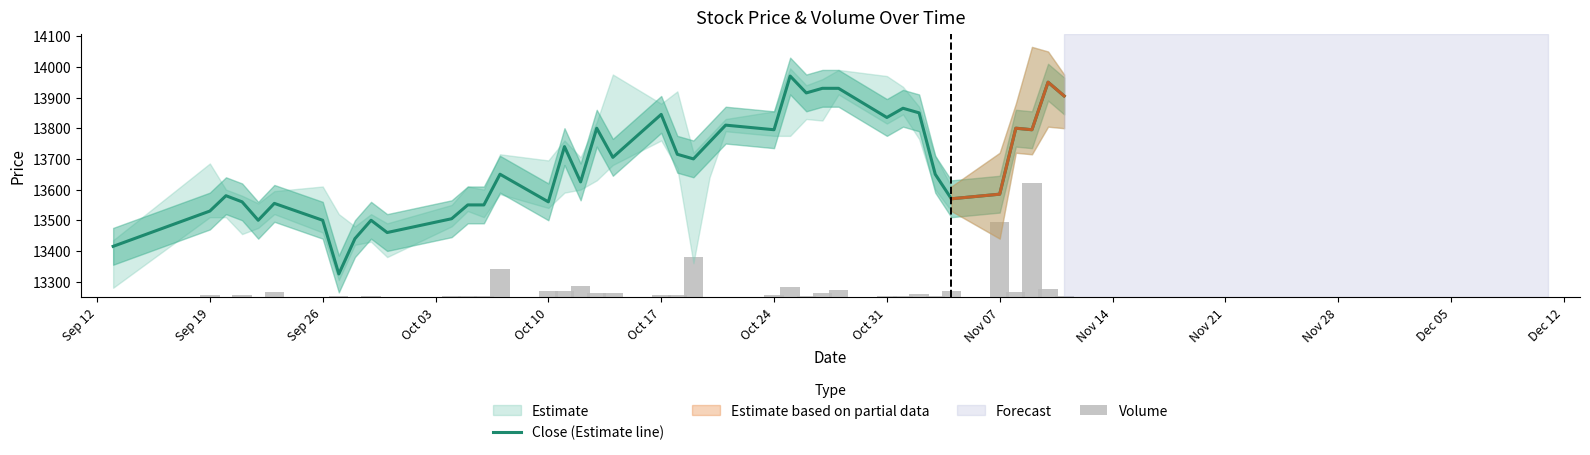

What is the maximum value for Close (Estimate line)?

13970